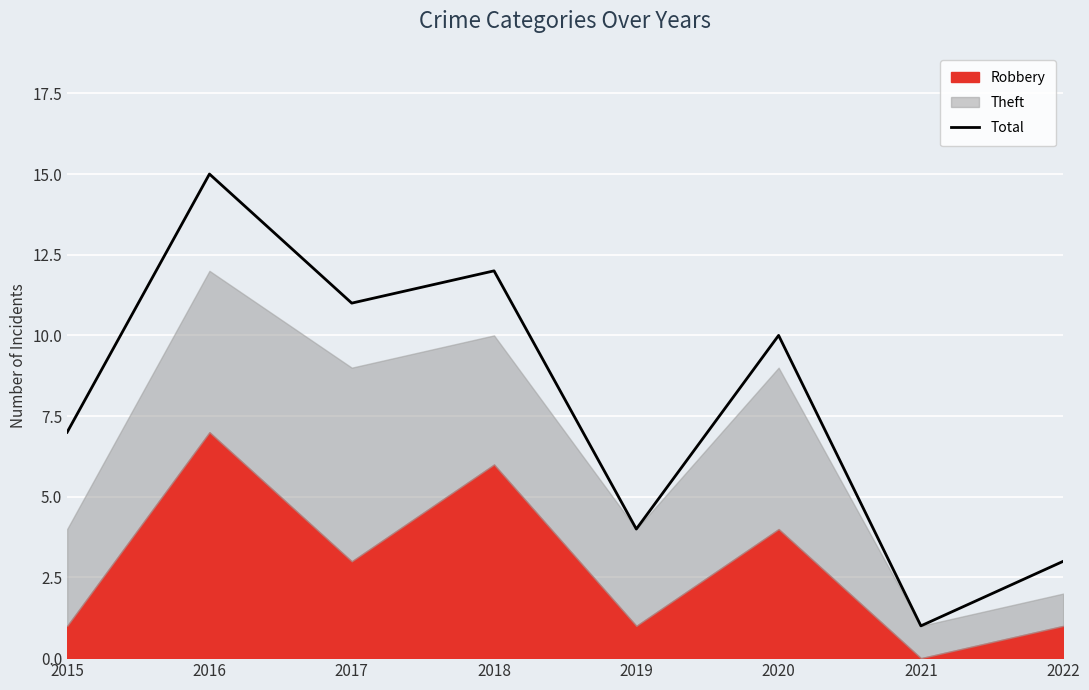

Which label corresponds to the largest value in the chart?

2016